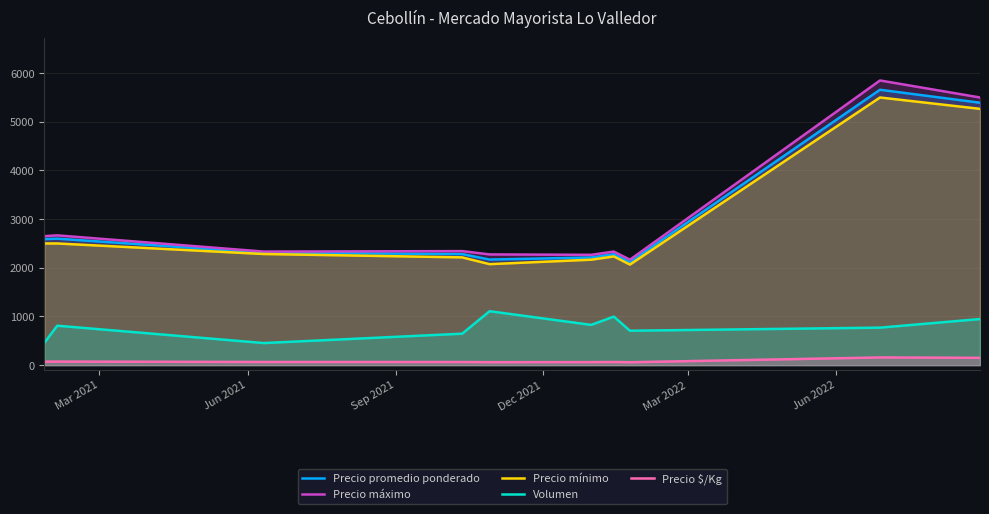

True or false: Precio mínimo and Precio $/Kg intersect in this chart.

False